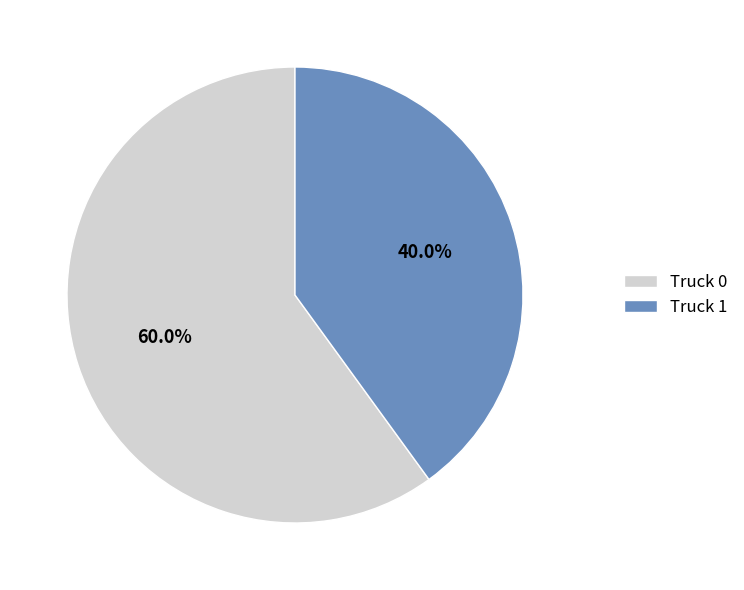

Between Truck 1 and Truck 0, which is larger?

Truck 0